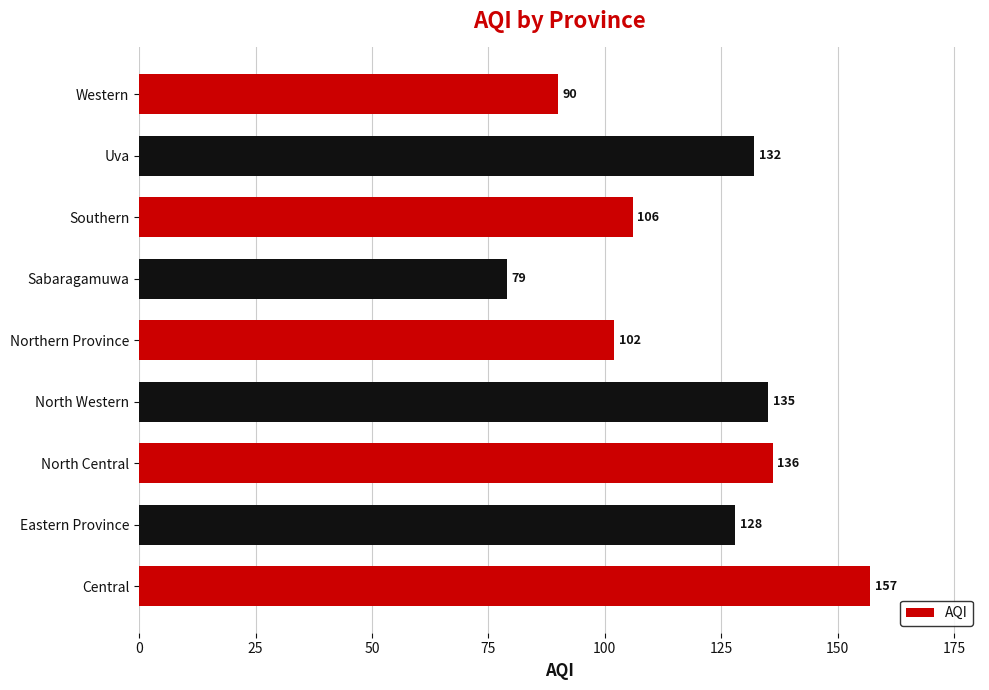

What is the difference between the values at Eastern Province and Uva?

4